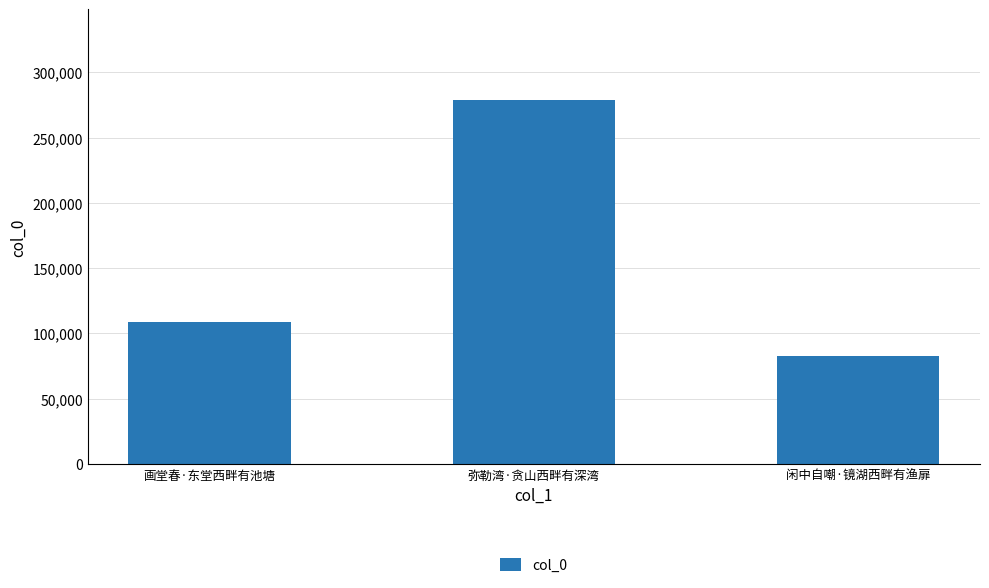

Reading right to left, extract all data points from this chart.

闲中自嘲·镜湖西畔有渔扉=82629	弥勒湾·贪山西畔有深湾=278610	画堂春·东堂西畔有池塘=108606